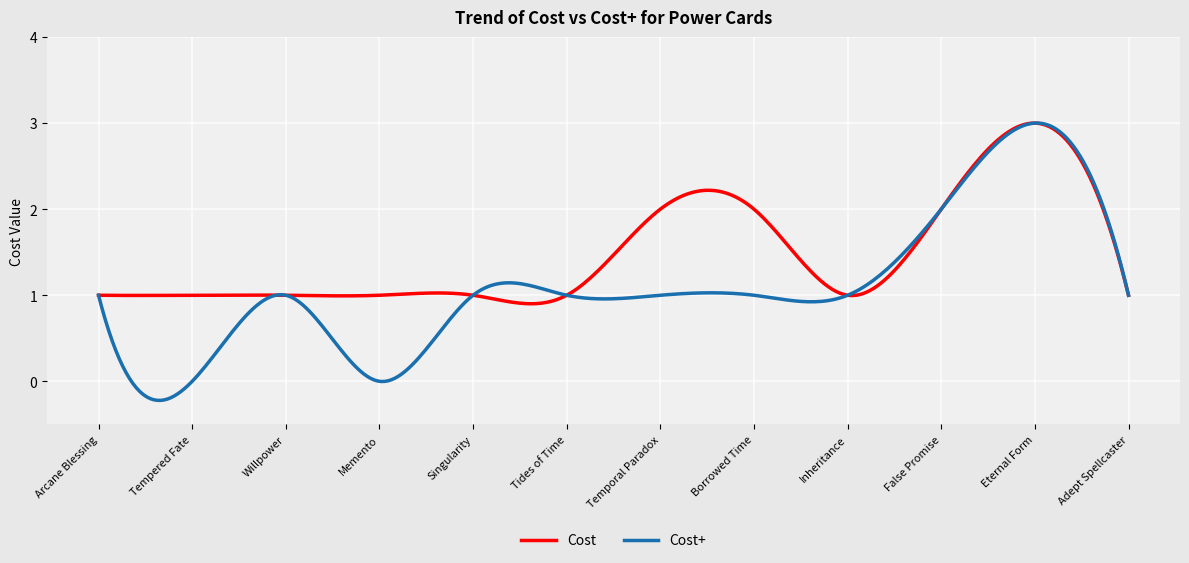

Which series has the widest spread of values?

Cost+